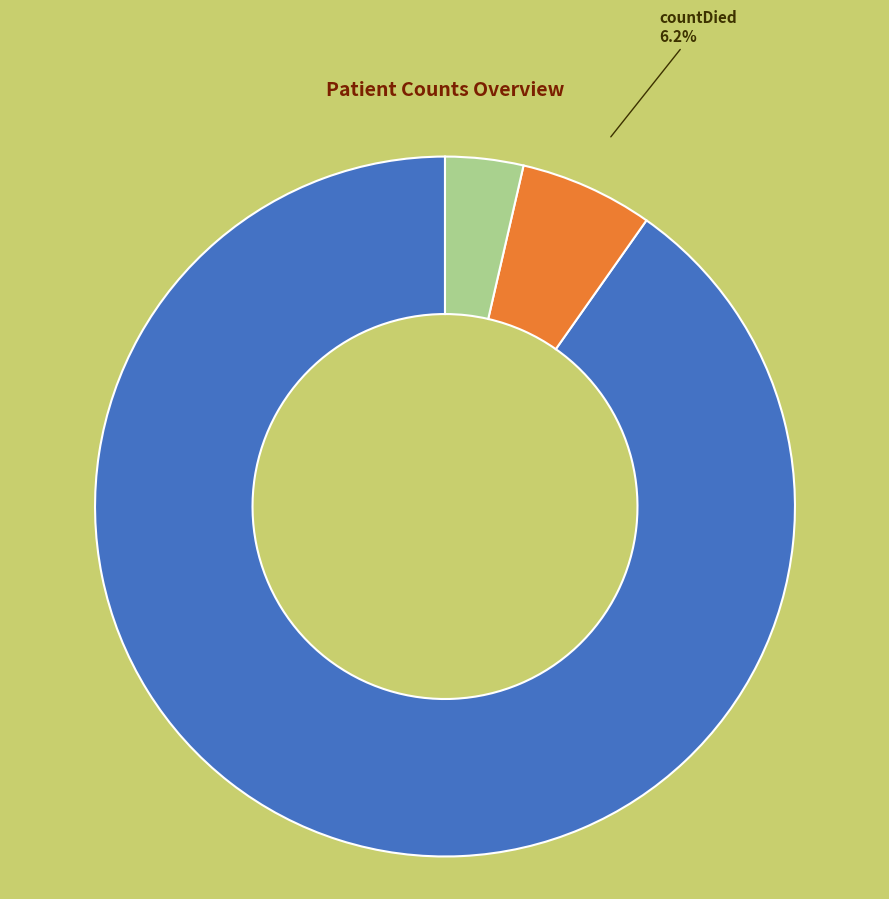

To the nearest percent, what is the average slice percentage?

33%